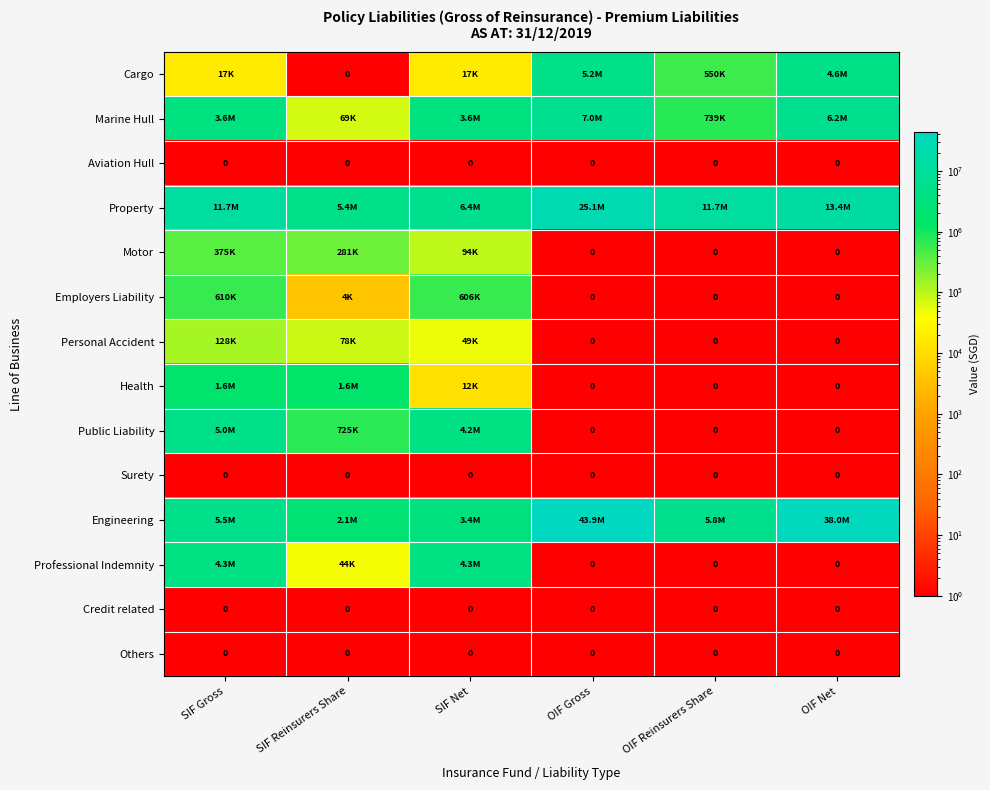

Is it true that Aviation Hull equals 0 at OIF Net?

True